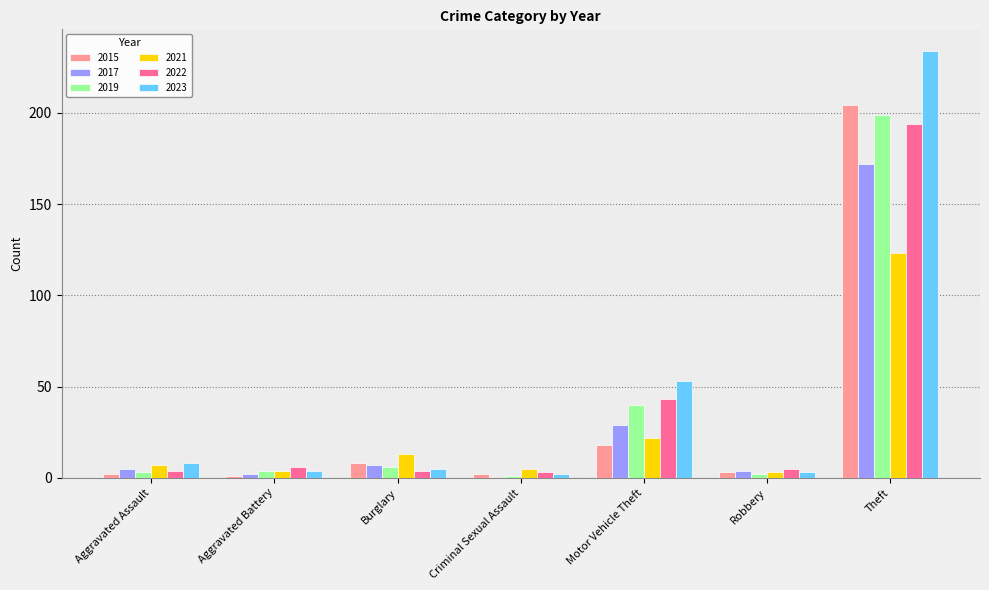

What is the approximate value of 2022 at Motor Vehicle Theft, to the nearest 5?

45